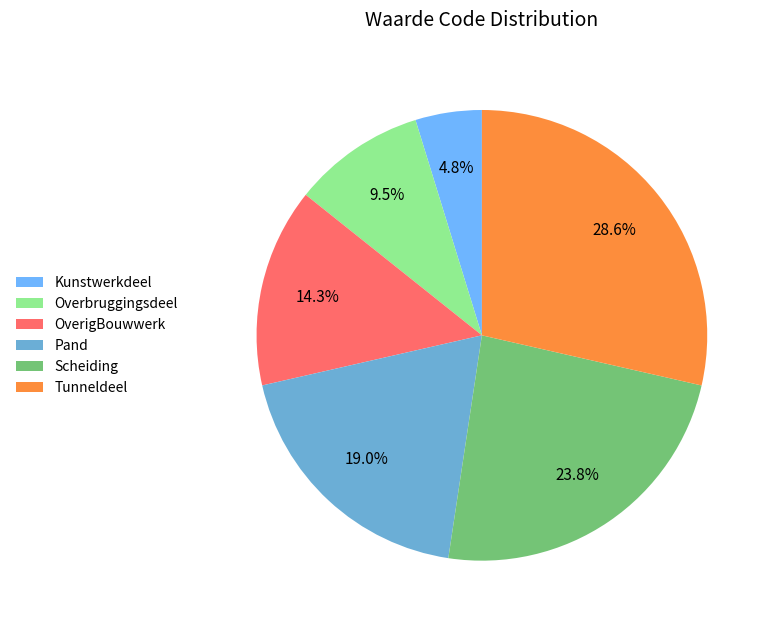

Combined, what portion of the pie is Kunstwerkdeel and Overbruggingsdeel?

14.3%